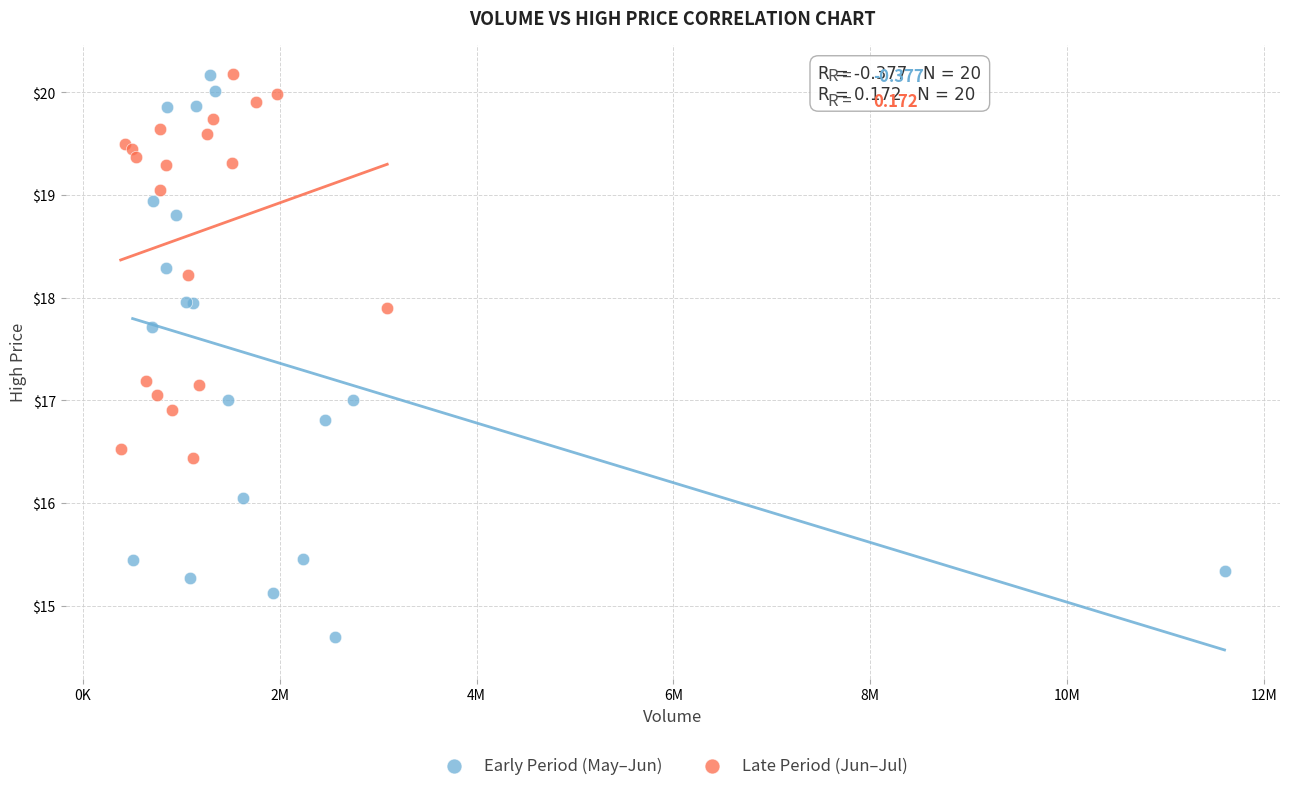

Which series has the widest spread of Y values?

Early Period (May–Jun)